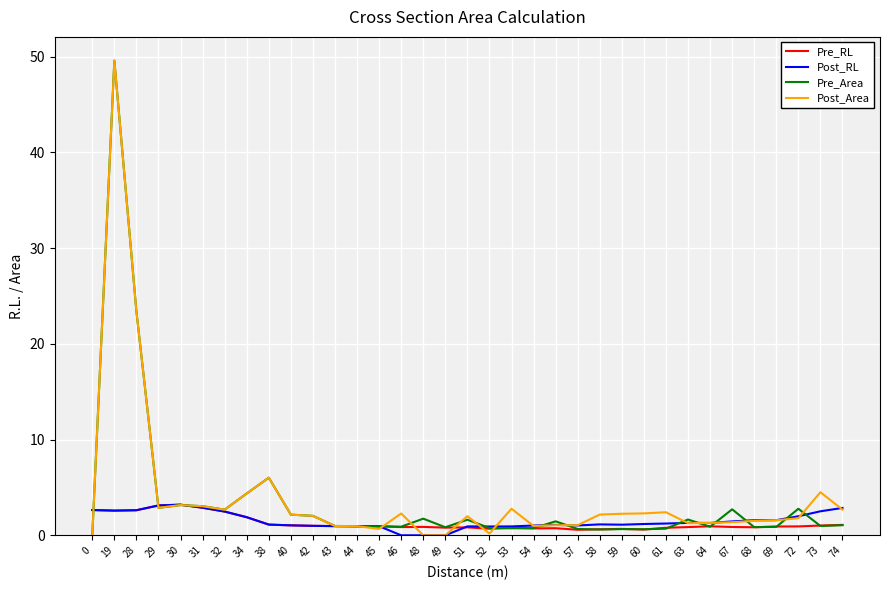

At which label does Post_Area reach its peak?

19